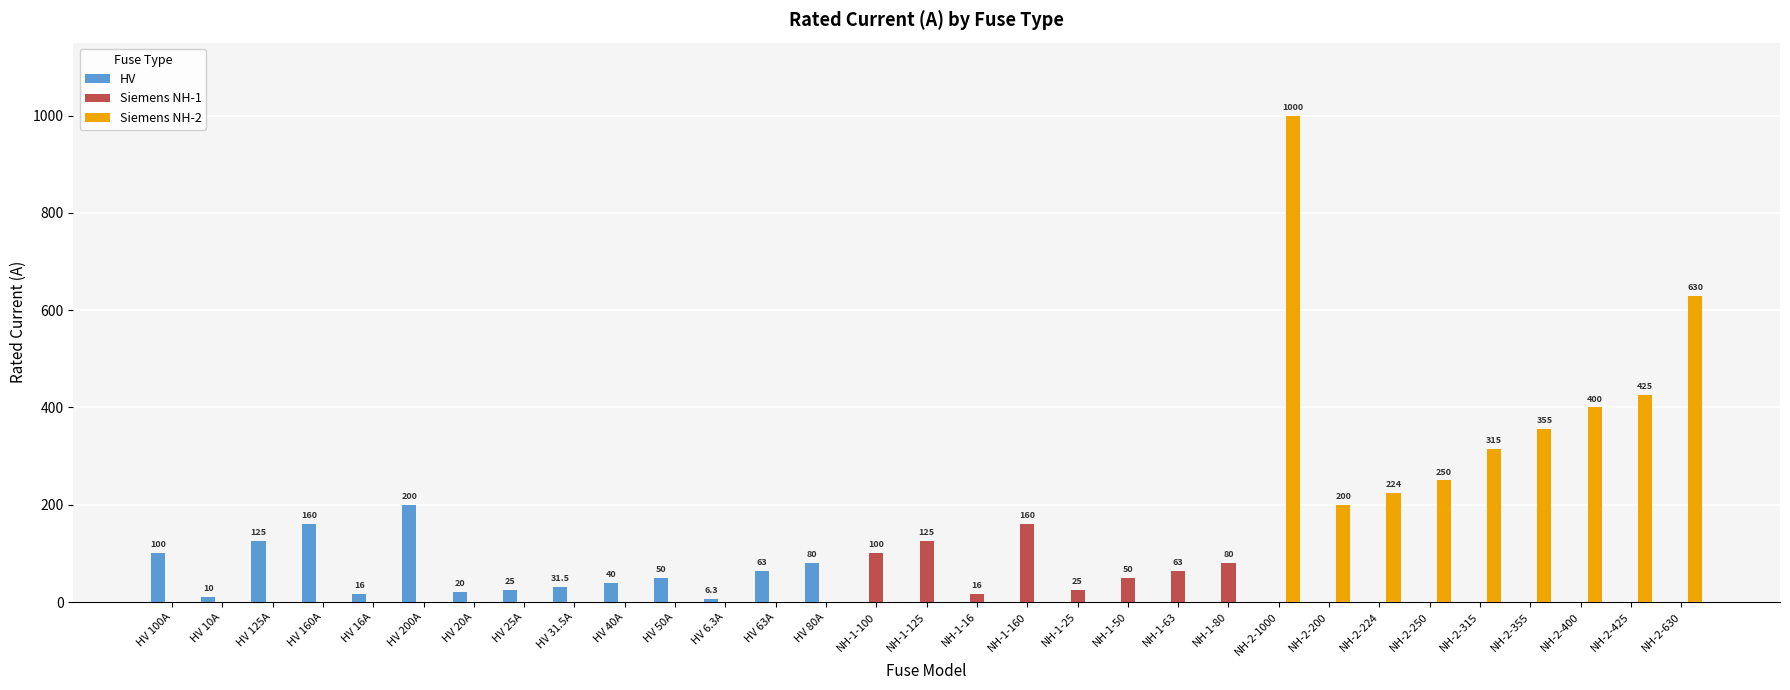

What value does the HV series have at HV 20A?

20.0